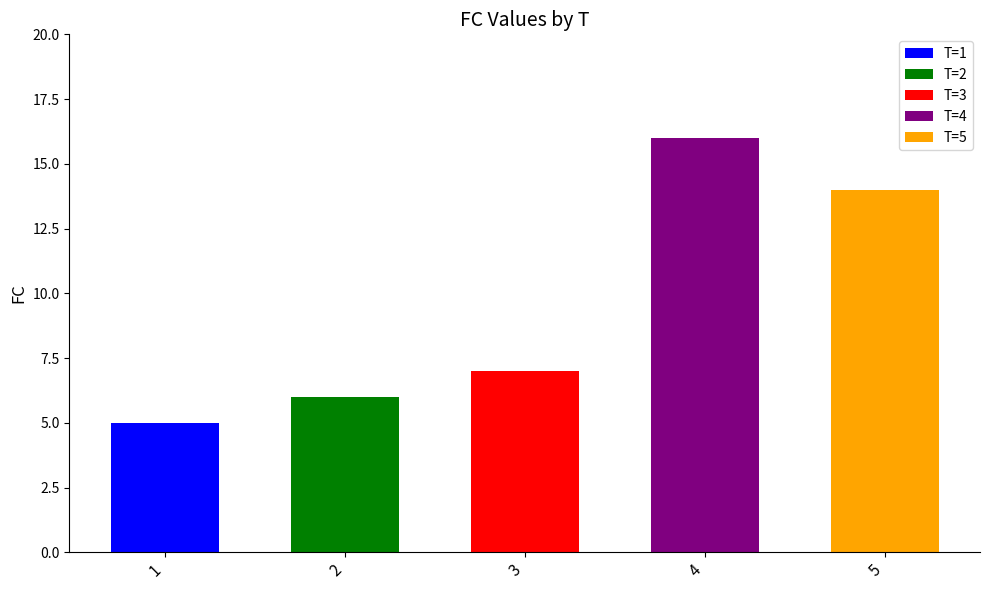

Which label corresponds to the largest value in the chart?

4